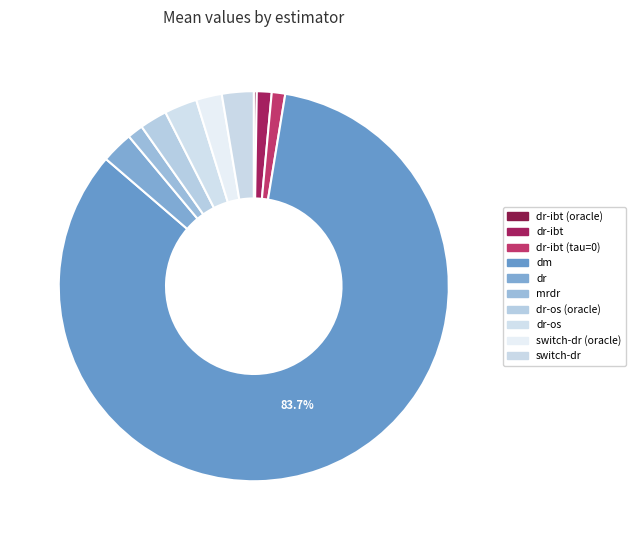

How many slices are in this pie chart?

10